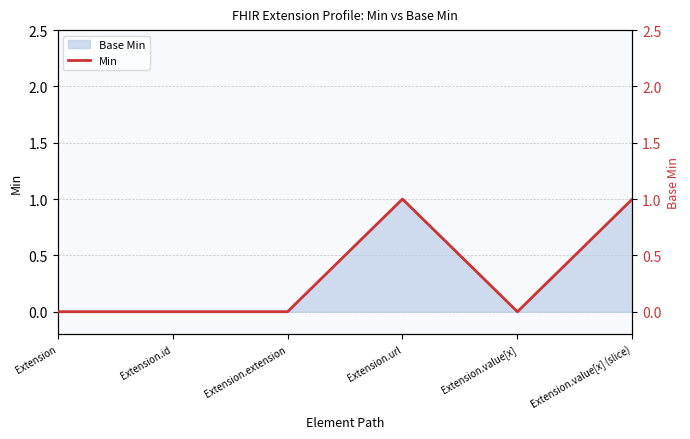

What is the change in value from Extension to Extension.value[x] (slice)?

+1